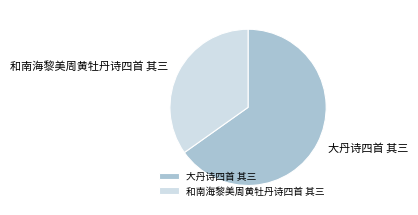

Rank the categories by value from highest to lowest.

大丹诗四首 其三, 和南海黎美周黄牡丹诗四首 其三